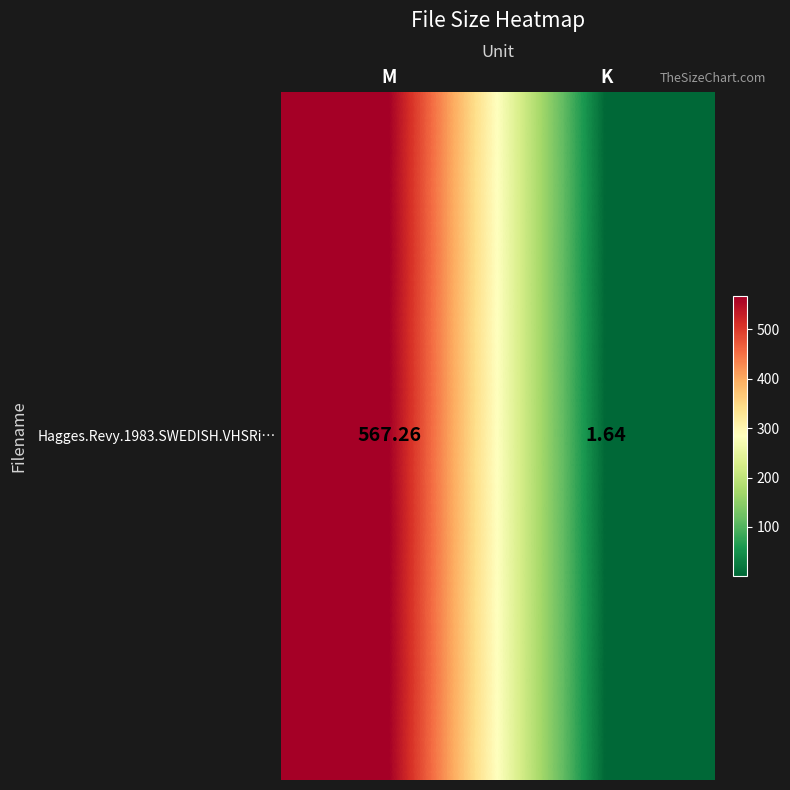

Which label corresponds to the smallest value in the chart?

K